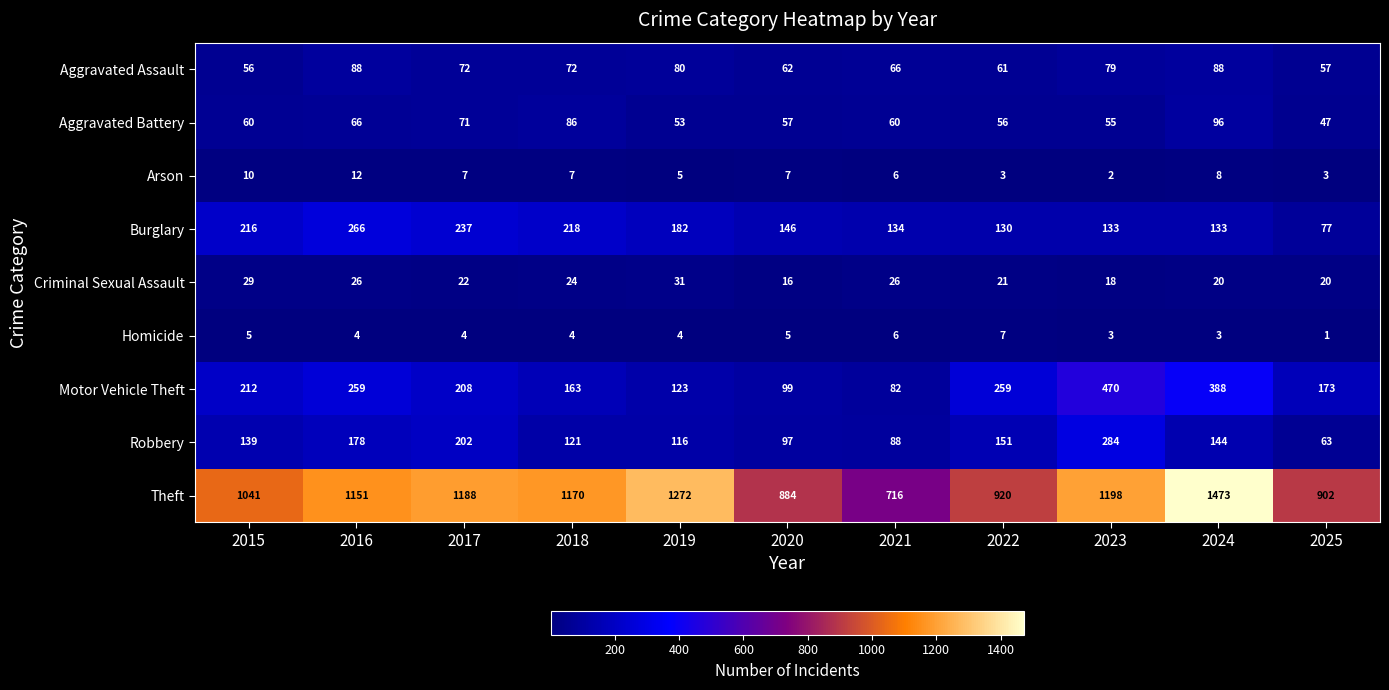

What is the greatest value displayed?

1473